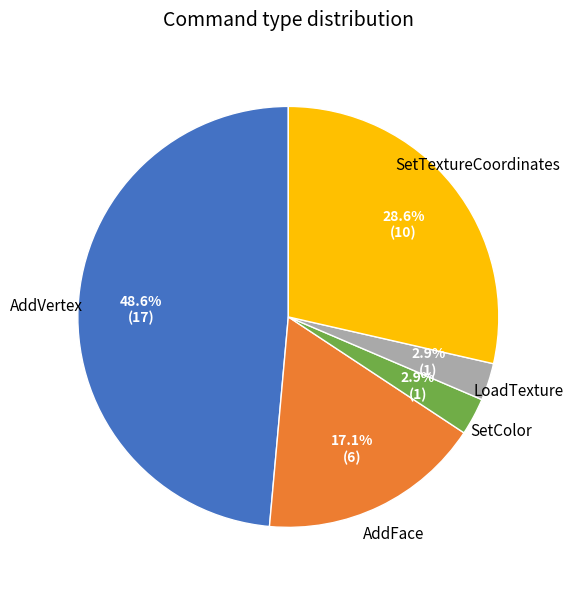

Is there any slice that represents more than half of the pie?

No